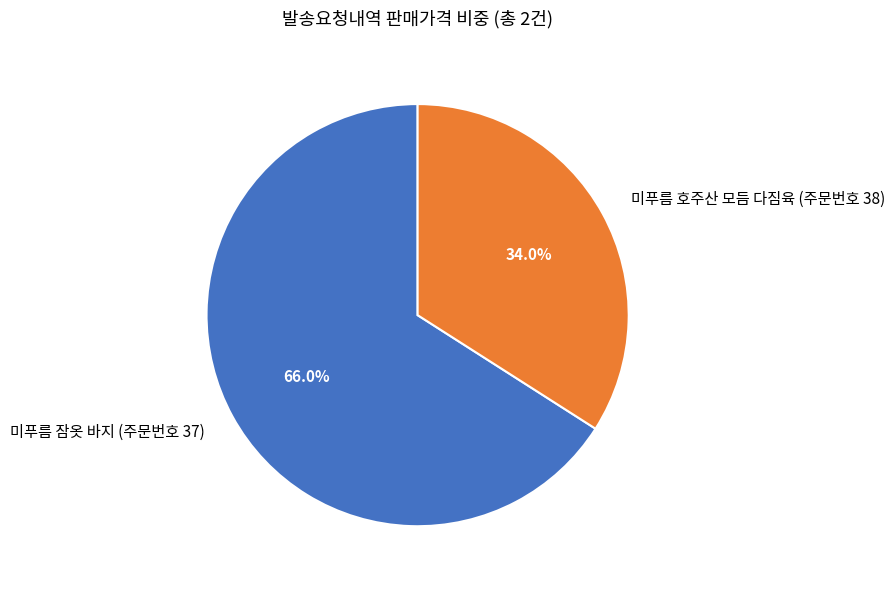

Which has a higher value, 미푸름 잠옷 바지 (주문번호 37) or 미푸름 호주산 모듬 다짐육 (주문번호 38)?

미푸름 잠옷 바지 (주문번호 37)